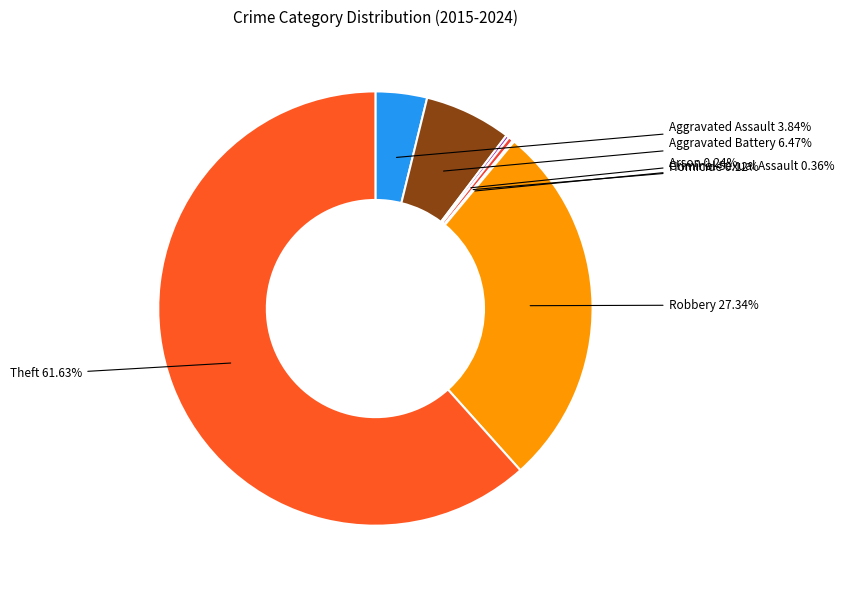

Combined, do Criminal Sexual Assault and Aggravated Assault account for over 50%?

No